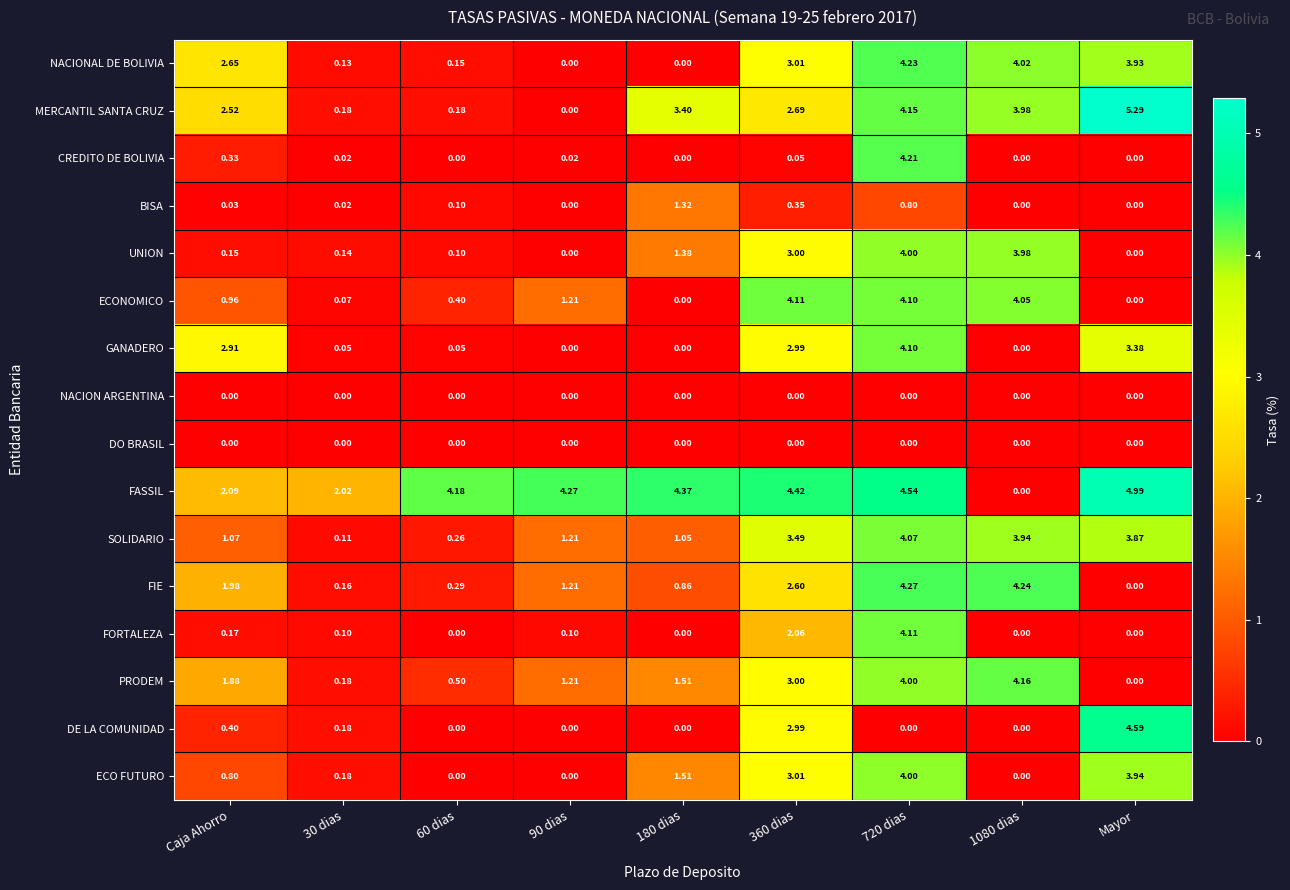

Which series changed the most between 720 dias and Mayor?

DE LA COMUNIDAD